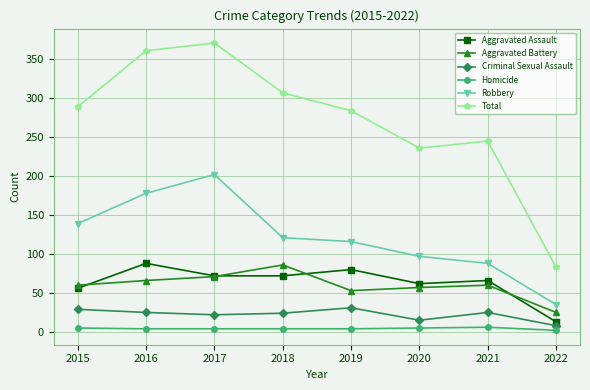

True or false: Homicide has more than 0 interior local peaks.

True